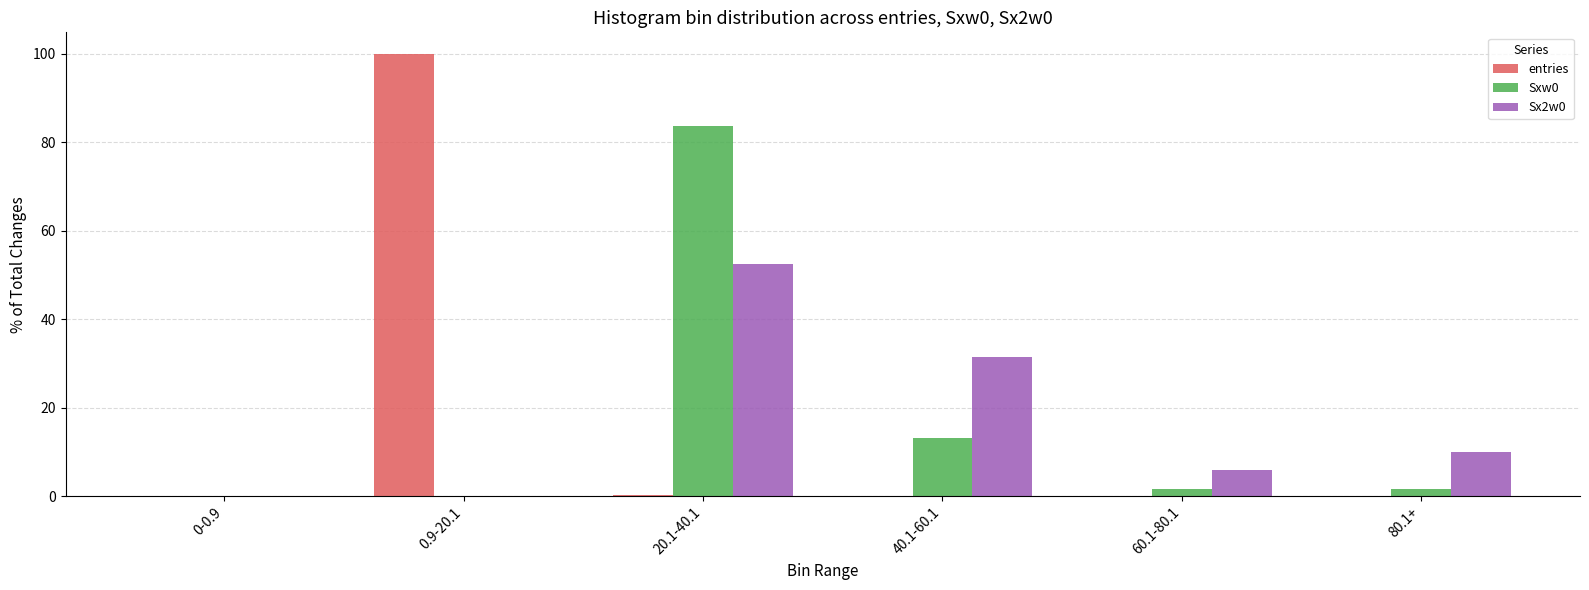

What is the greatest value displayed?

99.8